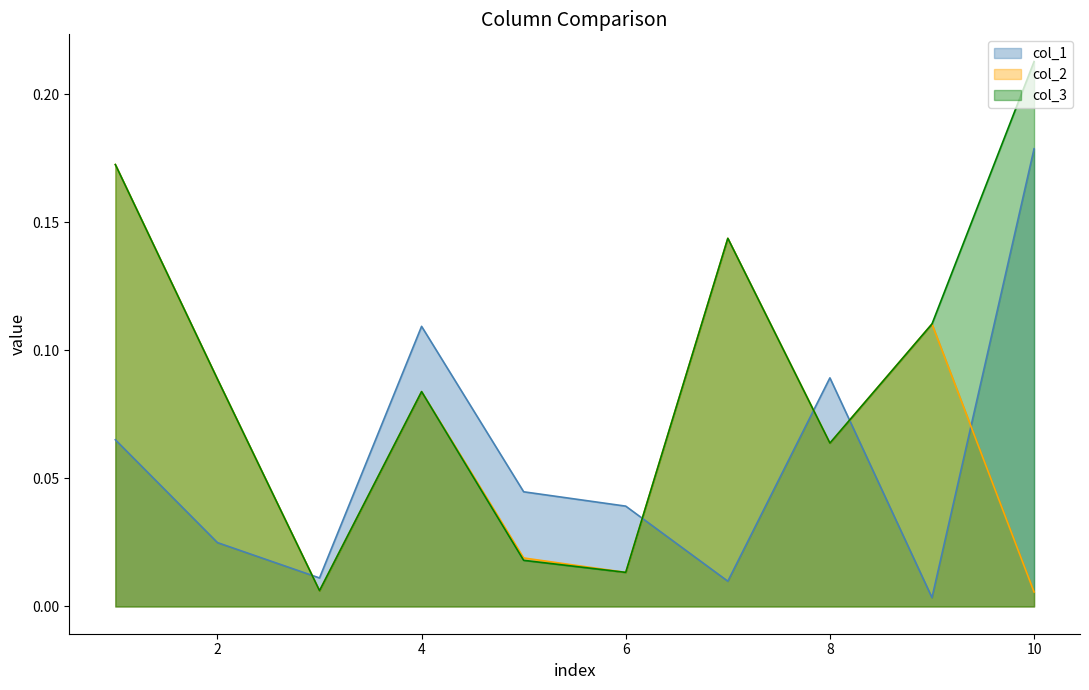

Rank the categories by col_3 value from highest to lowest.

10, 1, 7, 9, 2, 4, 8, 5, 6, 3